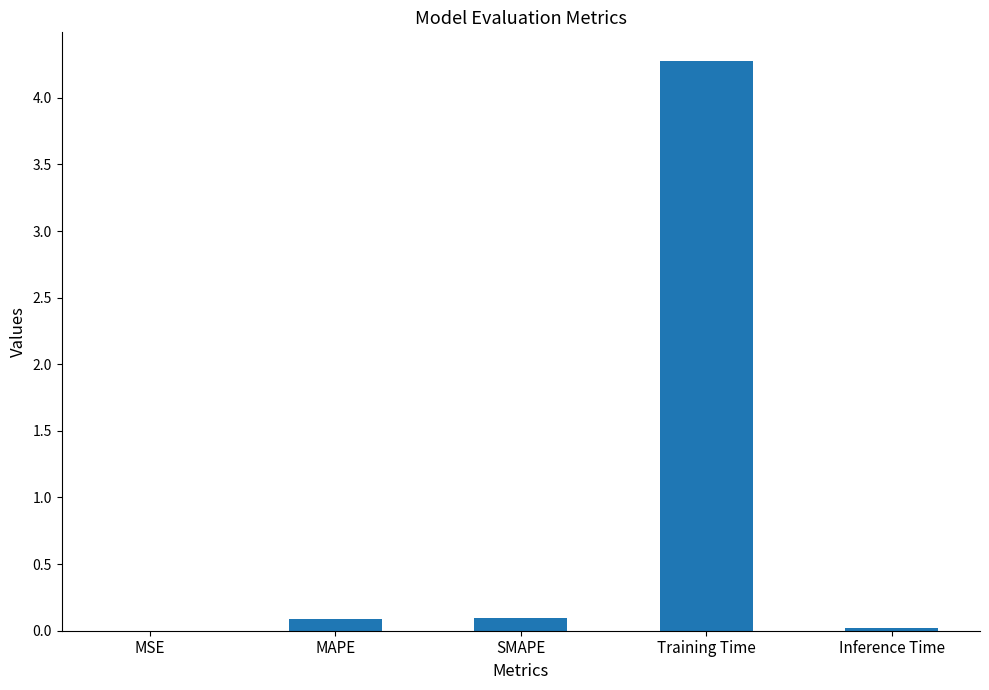

True or false: the data shows 0.0 at Inference Time.

True